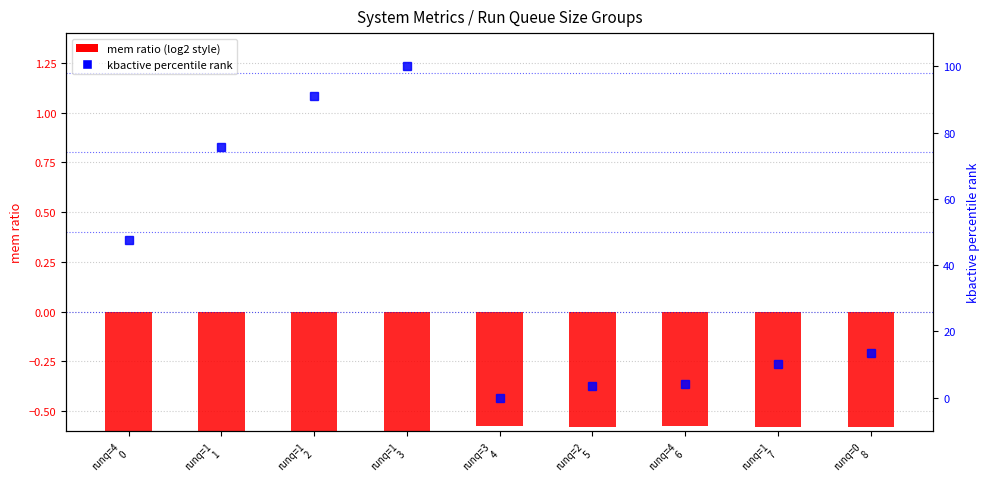

How many values in the kbactive percentile rank series exceed 13?

5